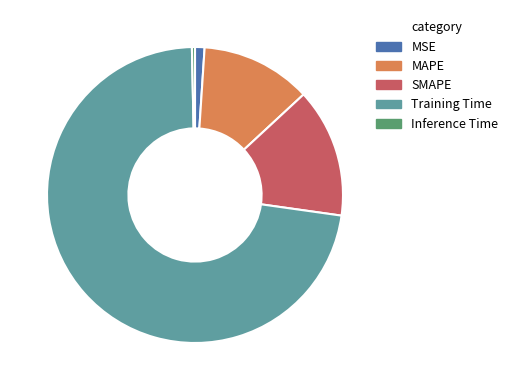

Do Inference Time and Training Time together represent more than half of the pie?

Yes